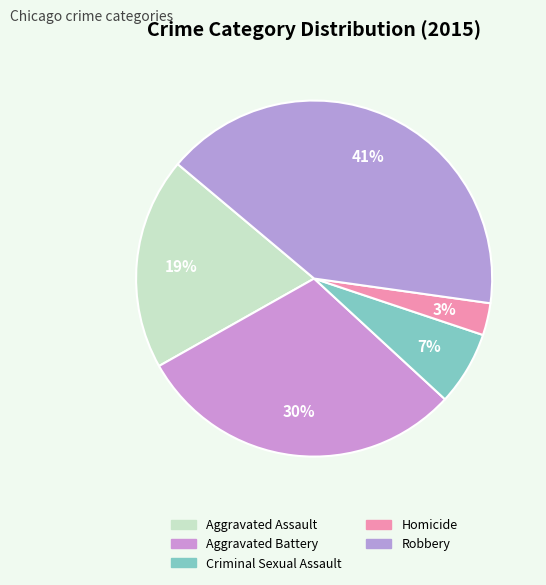

To the nearest percent, what is the difference between the largest and smallest slice percentages?

38%